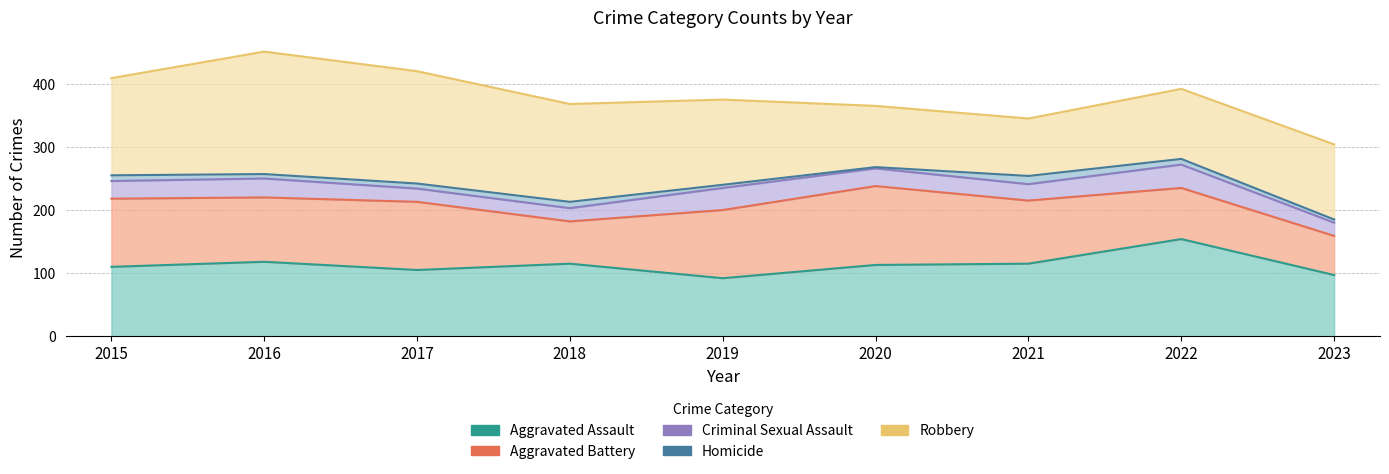

What is the average value of the Robbery series?

137